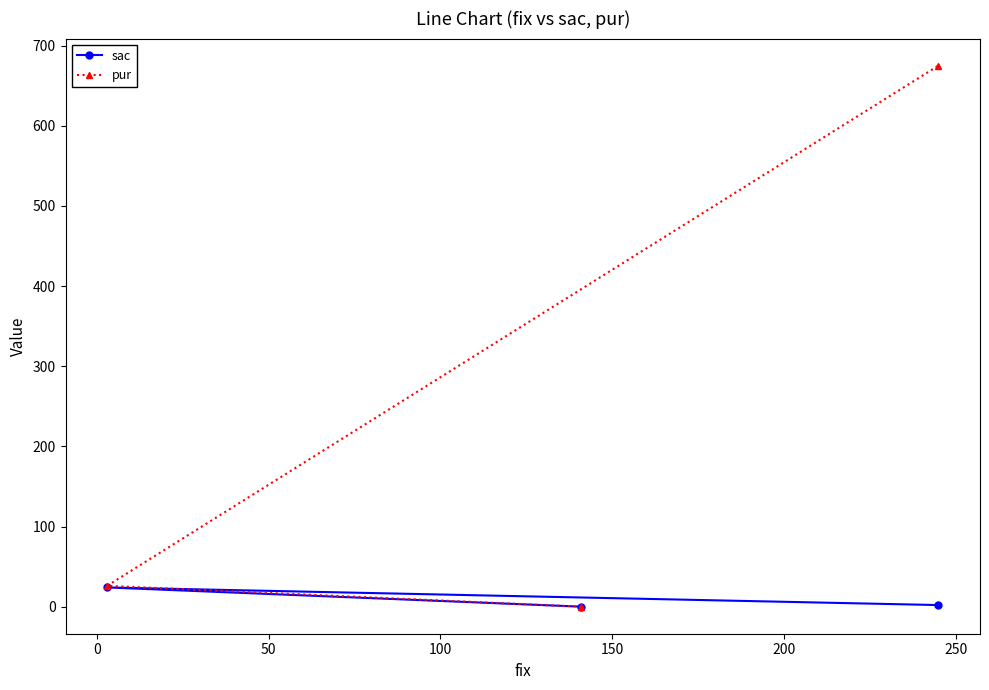

What is the average value of the sac series?

9